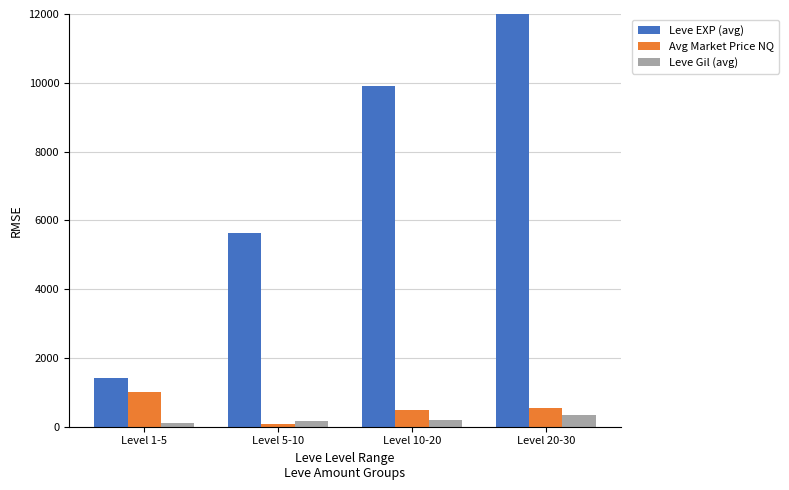

What is the value of the Leve Gil (avg) bar at the 4th from the left?

340.0